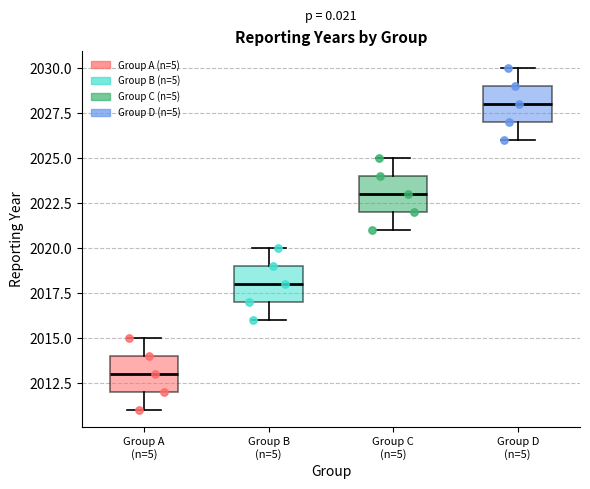

Reading left to right, read every box against the y-axis: the position of its median line, the range the box covers, and the ends of its whiskers. The values are not printed on the chart, so give them approximately, as read against the axis.

Group A (n=5): median 2013, box 2012 to 2014, whiskers 2011 to 2015
Group B (n=5): median 2018, box 2017 to 2019, whiskers 2016 to 2020
Group C (n=5): median 2023, box 2022 to 2024, whiskers 2021 to 2025
Group D (n=5): median 2028, box 2027 to 2029, whiskers 2026 to 2030